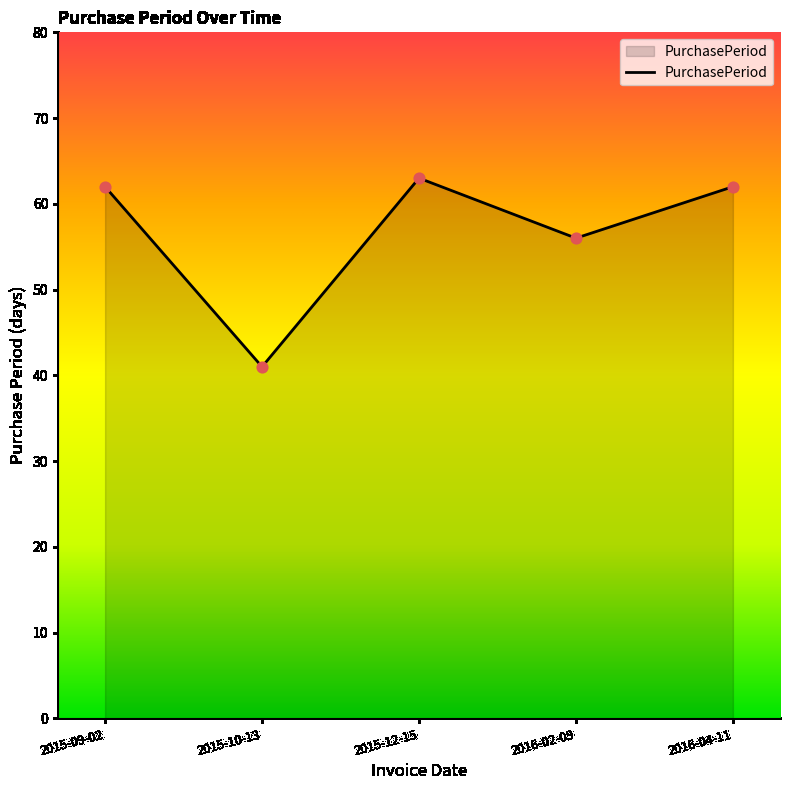

What is the change in value from 2016-02-09 to 2016-04-11?

+6